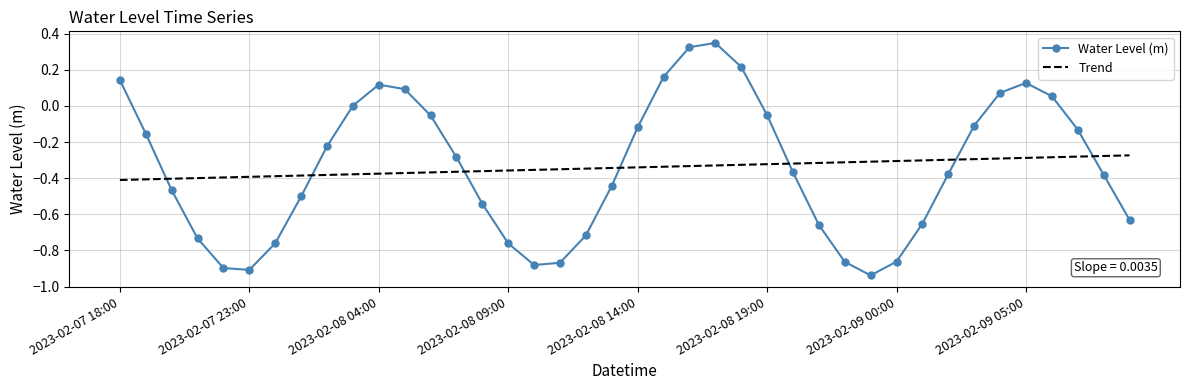

Which series has the largest range (max minus min)?

Water Level (m)